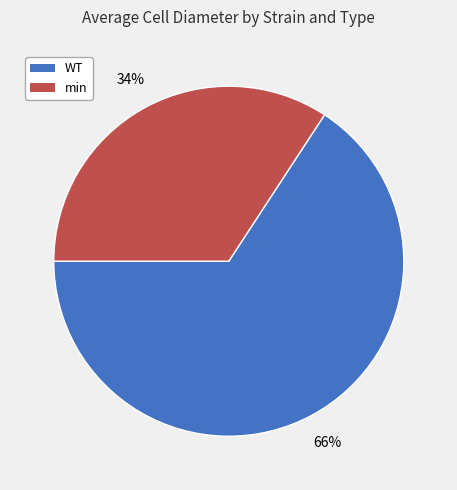

Which category accounts for the majority?

WT